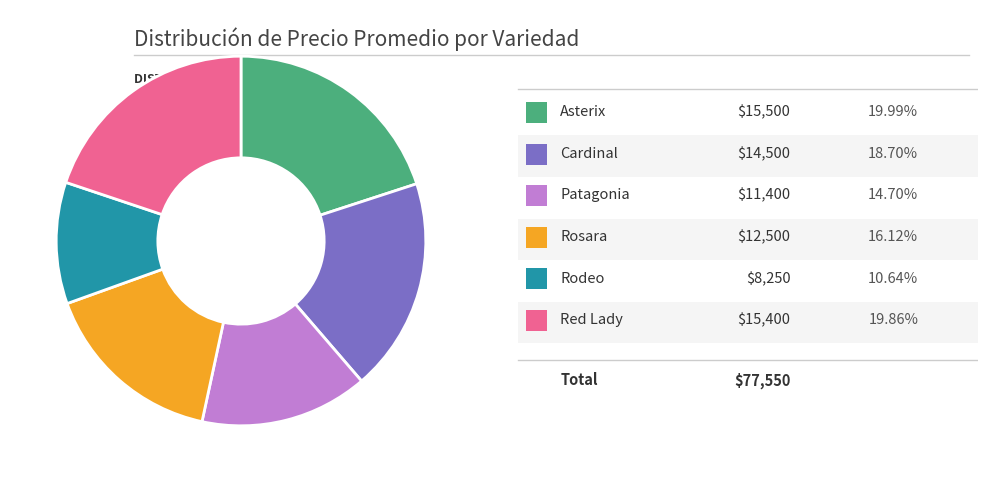

Does any single category account for the majority?

No